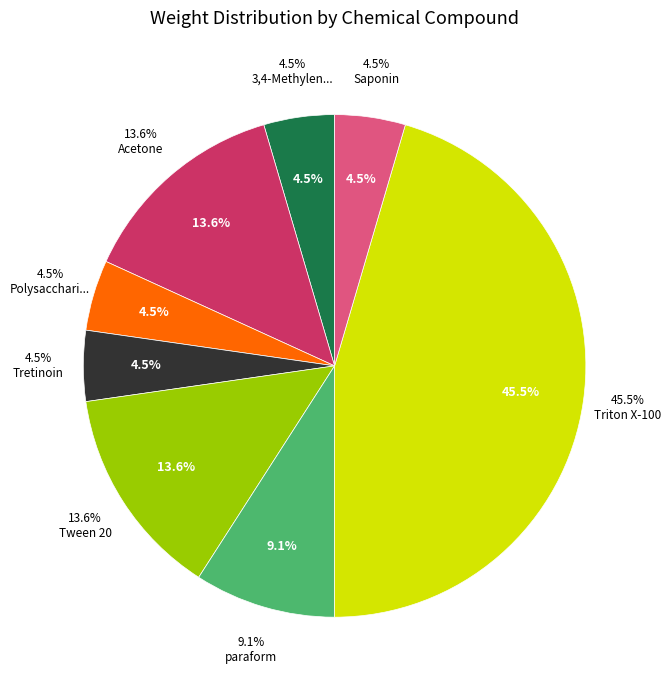

The Saponin slice represents 10% of the pie. True or false?

False